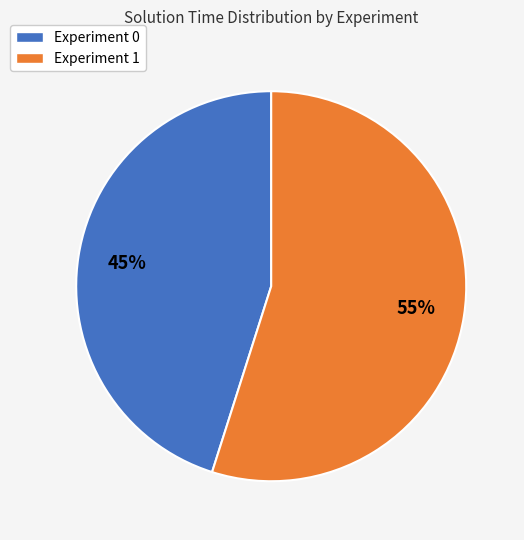

To the nearest percent, what is the average slice percentage?

50%